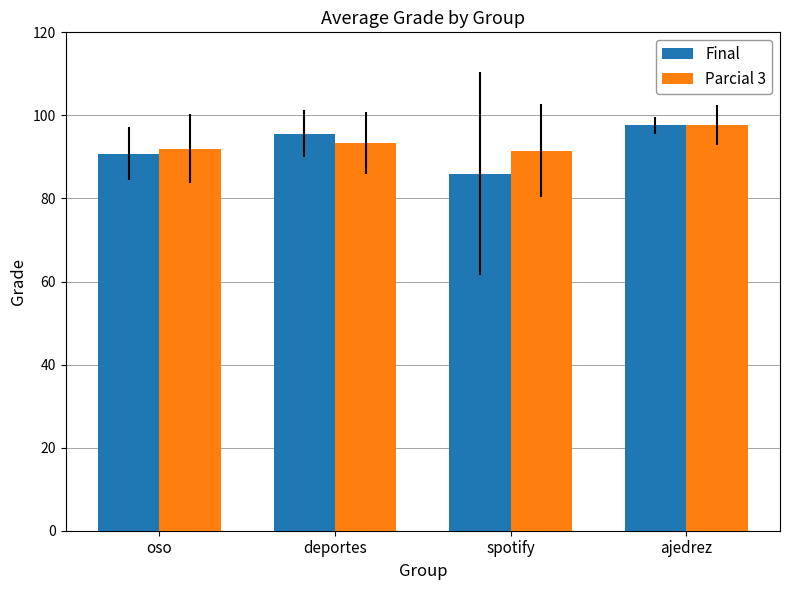

What is the sum of all Final values?

370.0